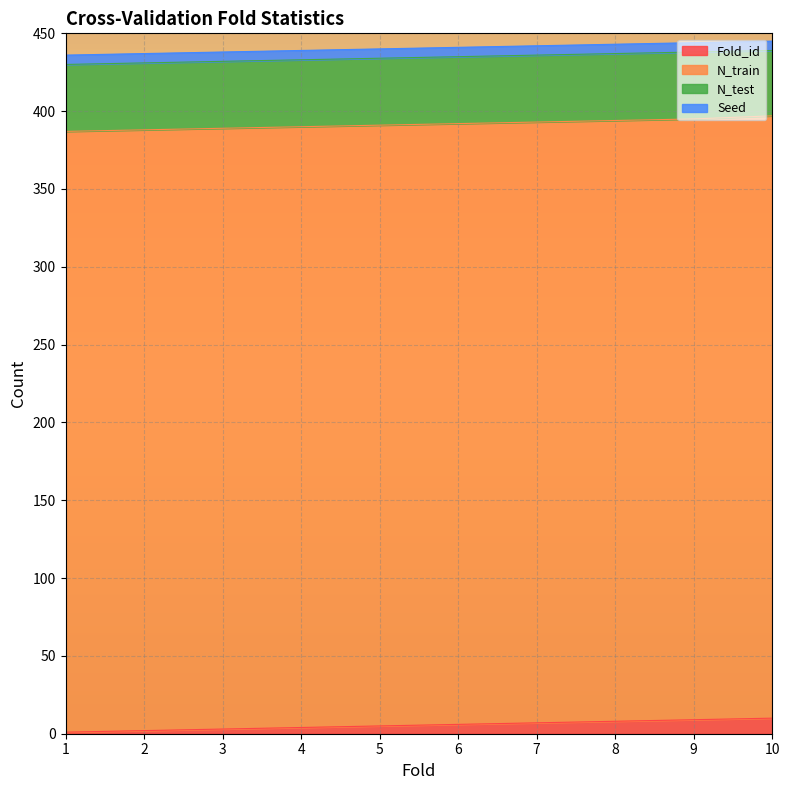

Does the chart display data point markers on the line(s)?

No